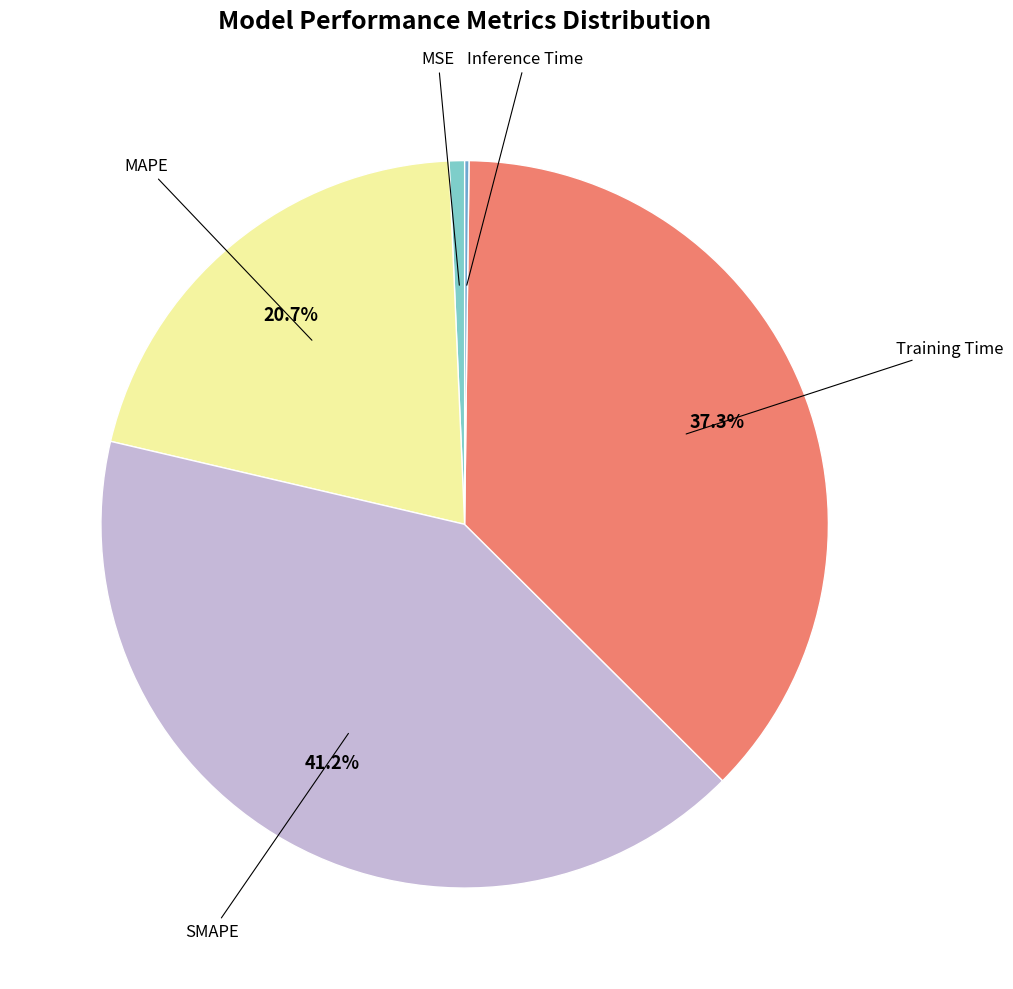

Is there any slice that represents more than half of the pie?

No